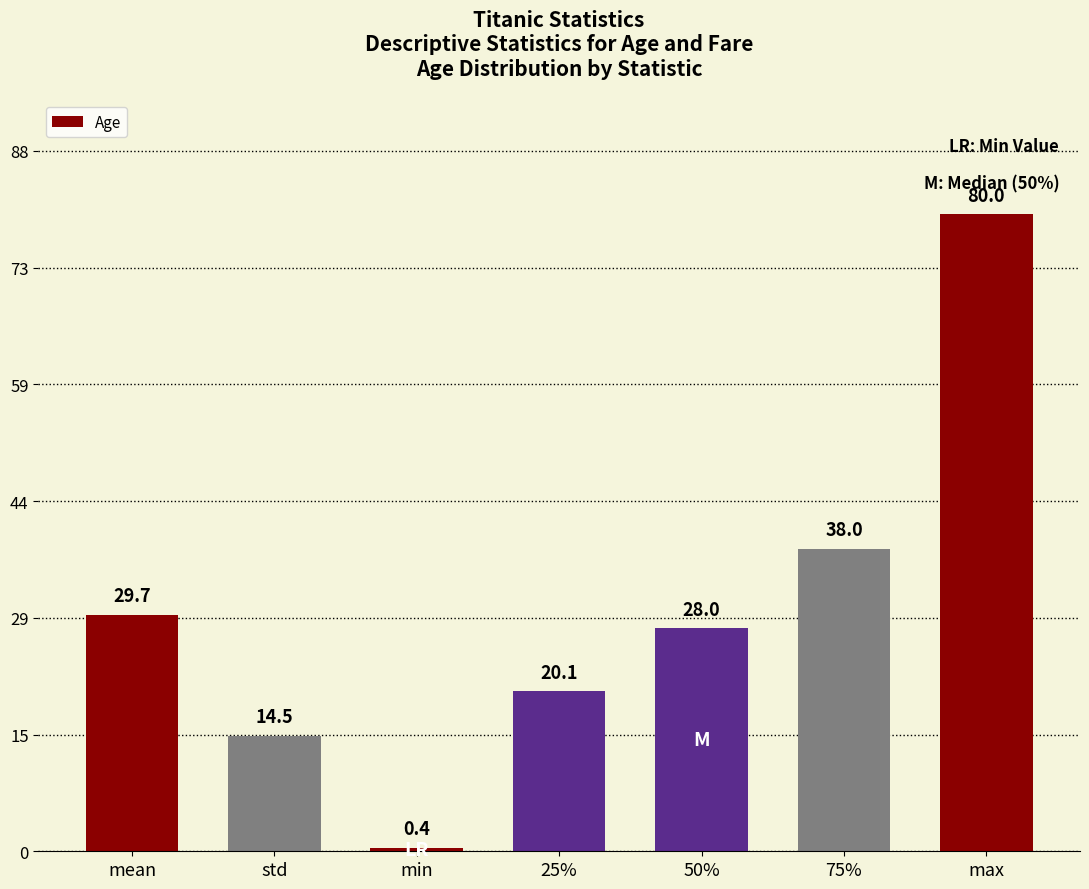

List the labels in order of value, largest first.

max, 75%, mean, 50%, 25%, std, min